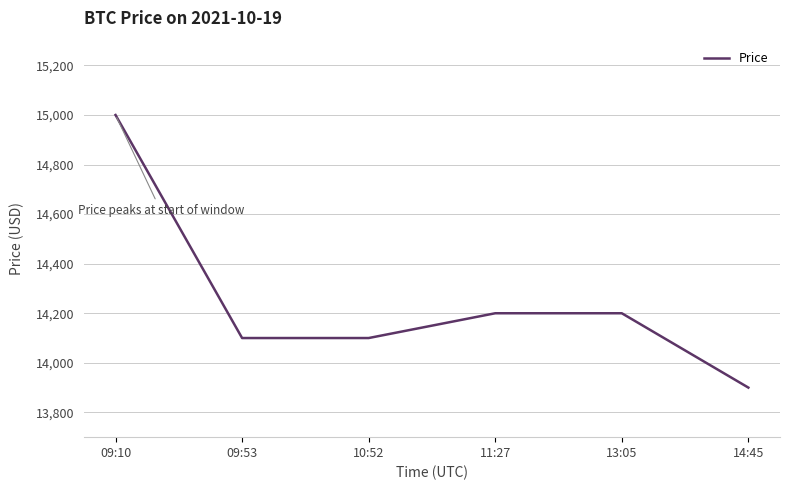

What value does the data have at 11:27, to the nearest 100?

14200